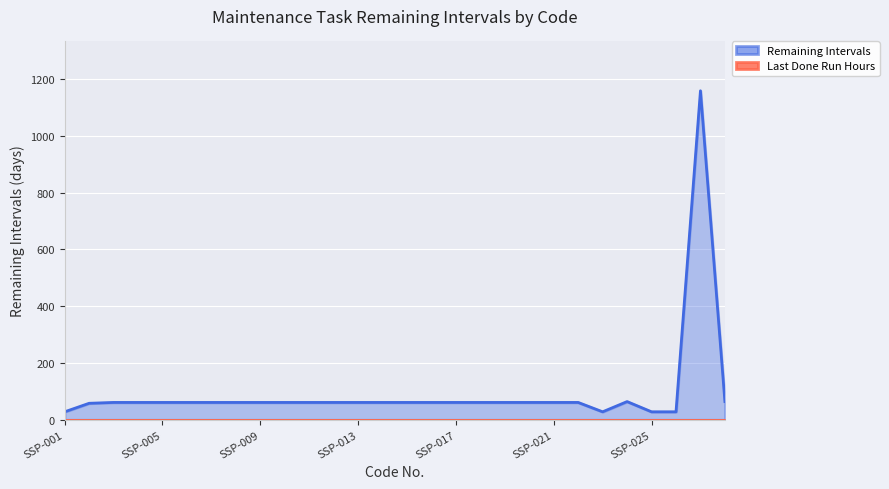

True or false: the data shows 61 at SSP-012.

True